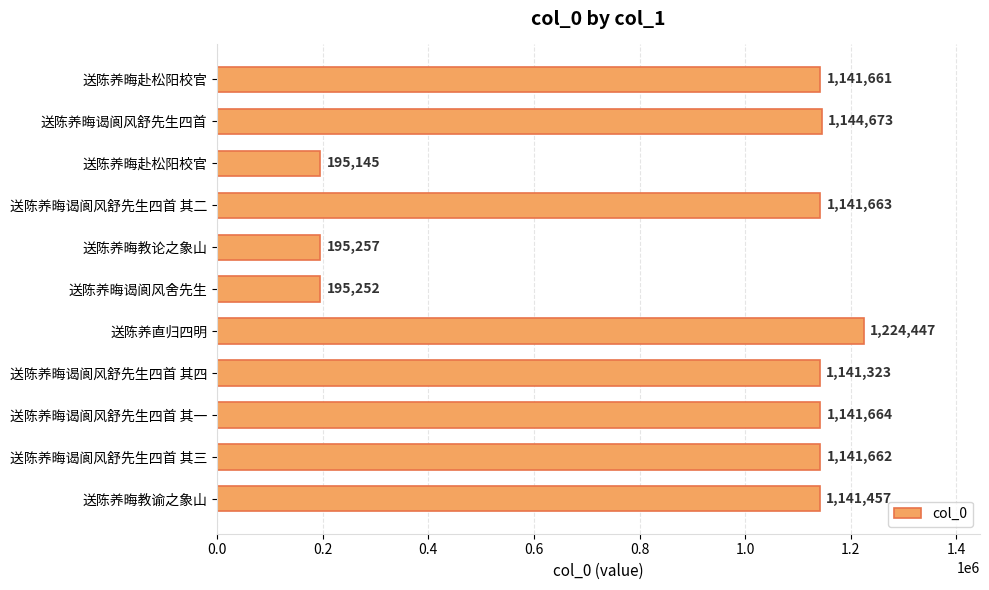

What is the difference between the maximum and second lowest values?

1029195